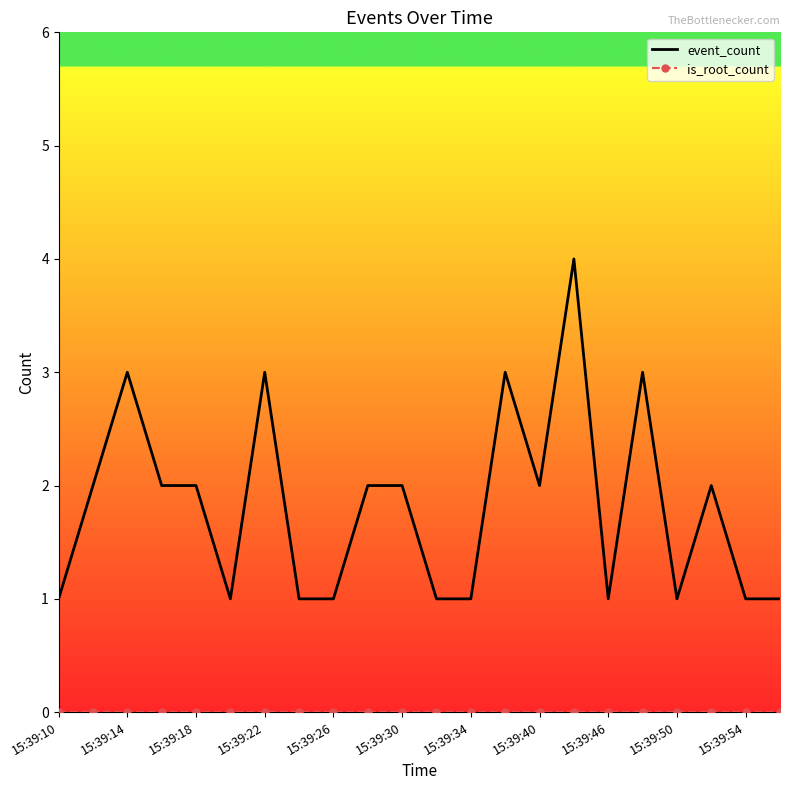

What is the greatest value displayed?

4